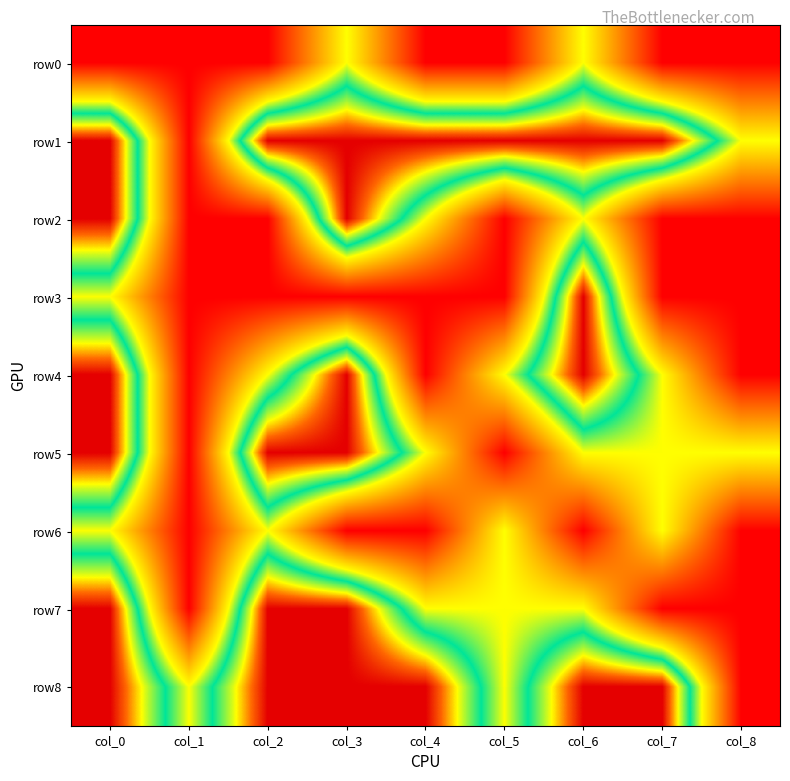

How many categories are shown in the chart?

9